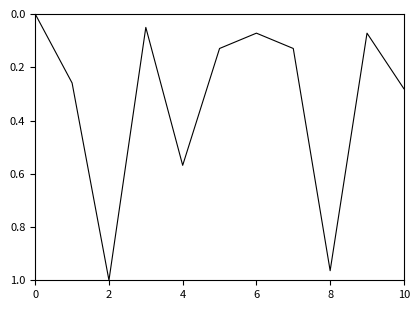

What is the change in value from 4 to 8?

+0.4